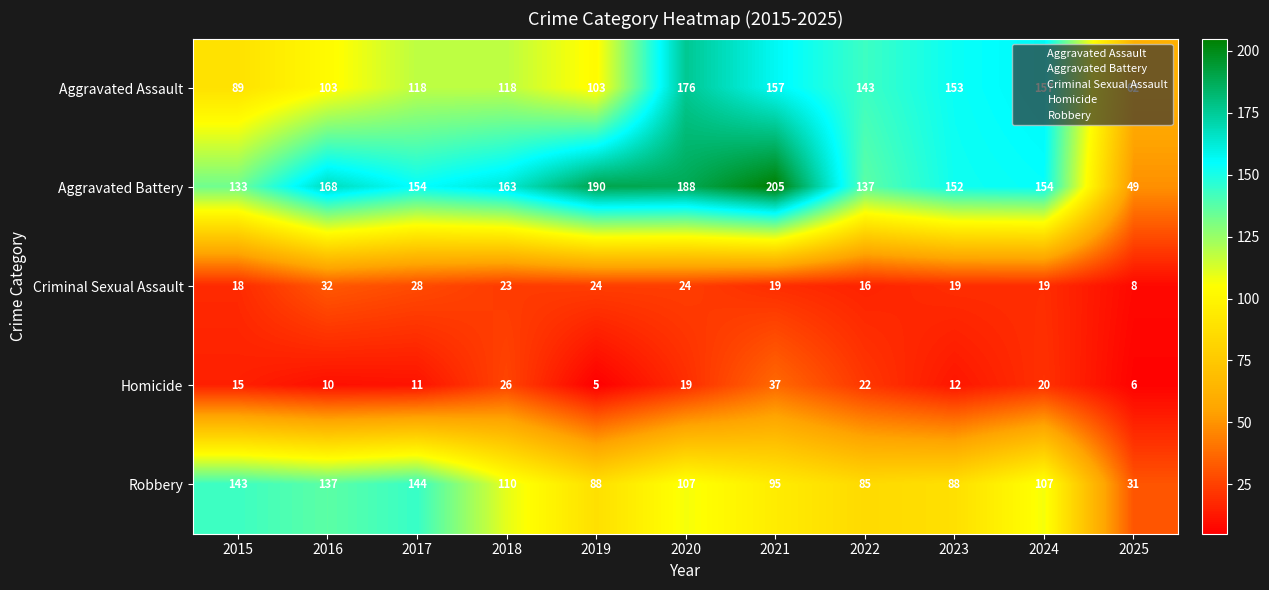

Which series has the largest total across all categories?

Aggravated Battery